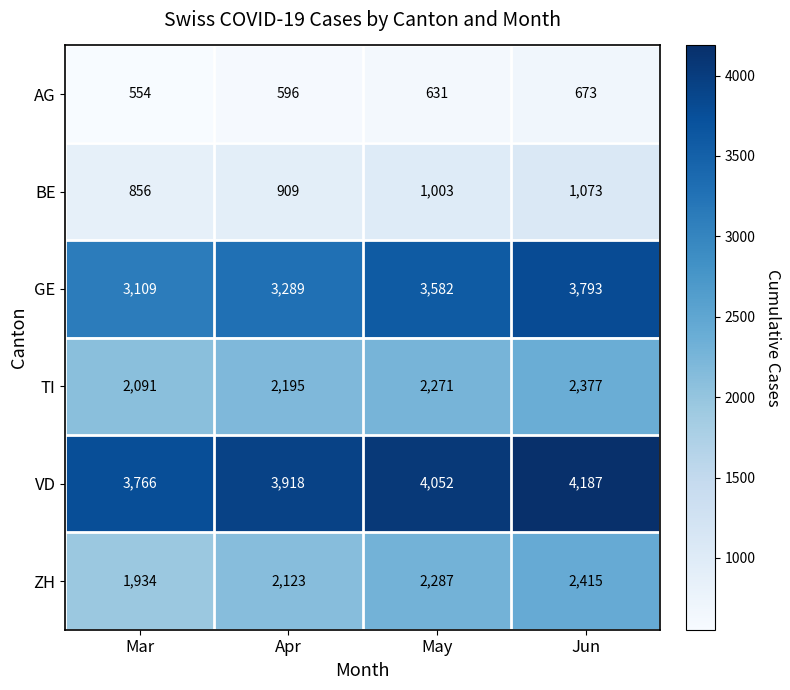

At which label is ZH closest to 2174?

Apr